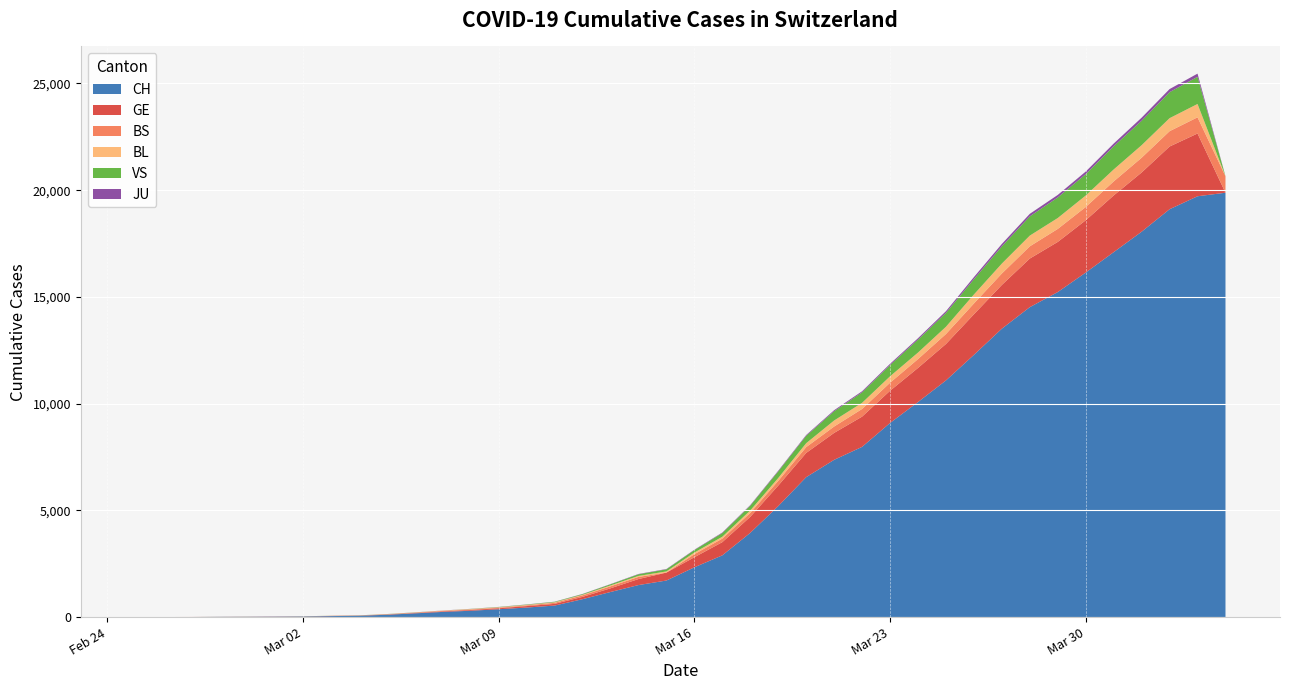

Reading left to right, extract all data points from this chart.

CH: 1	2	4	11	14	20	26	46	63	109	175	243	298	368	447	540	839	1176	1500	1713	2332	2892	3947	5199	6555	7368	7975	9094	10075	11087	12285	13512	14521	15228	16141	17097	18055	19109	19716	19882
GE: 0	1	1	3	5	7	7	9	9	13	17	26	35	44	68	79	108	173	282	372	472	619	751	961	1136	1262	1417	1509	1598	1708	1902	2051	2277	2349	2450	2657	2775	2938	2941	0
BS: 0	0	1	1	1	1	1	3	3	8	15	21	24	28	33	49	73	92	100	0	144	165	182	222	272	299	358	376	414	466	505	534	573	609	621	657	691	718	758	771
BL: 0	0	0	1	2	2	2	2	2	6	6	15	19	20	22	26	26	42	47	54	76	89	116	134	184	282	289	302	306	341	422	466	502	511	539	561	588	610	625	0
VS: 0	0	0	1	1	0	3	3	4	5	6	0	7	12	17	22	30	53	76	98	116	173	225	311	346	433	490	527	606	651	715	808	902	964	1000	1085	1145	1218	1273	0
JU: 0	0	0	0	0	0	0	1	1	2	3	4	4	5	6	6	9	10	15	16	17	24	26	31	37	49	51	57	66	78	99	112	118	118	122	127	144	145	149	0